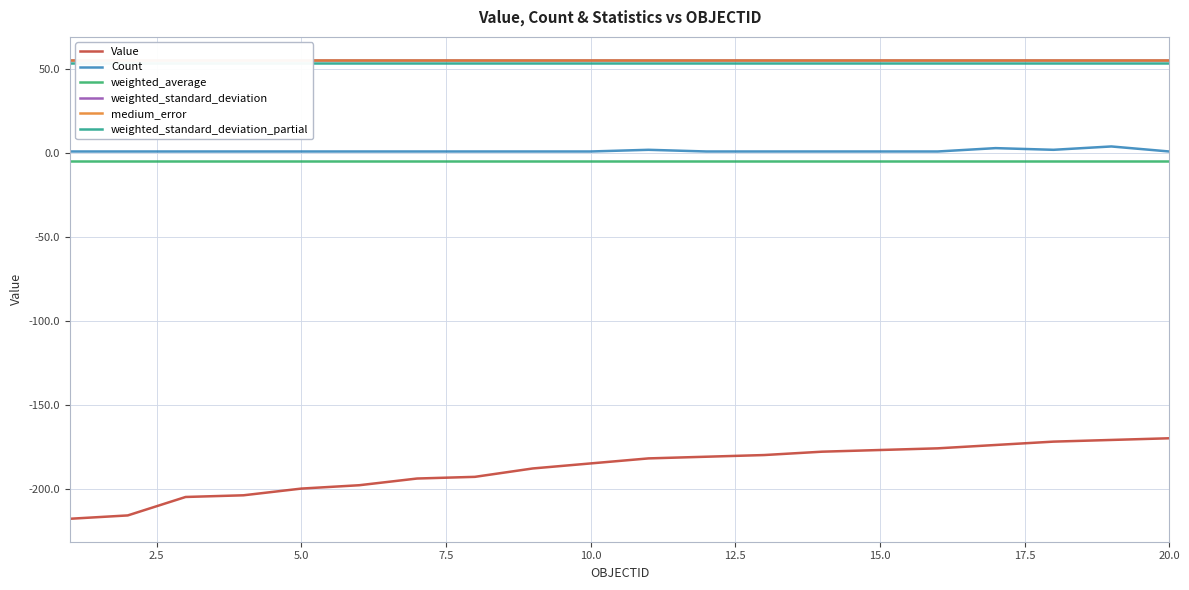

What is the difference between the maximum and second lowest values in the Count series?

3.0